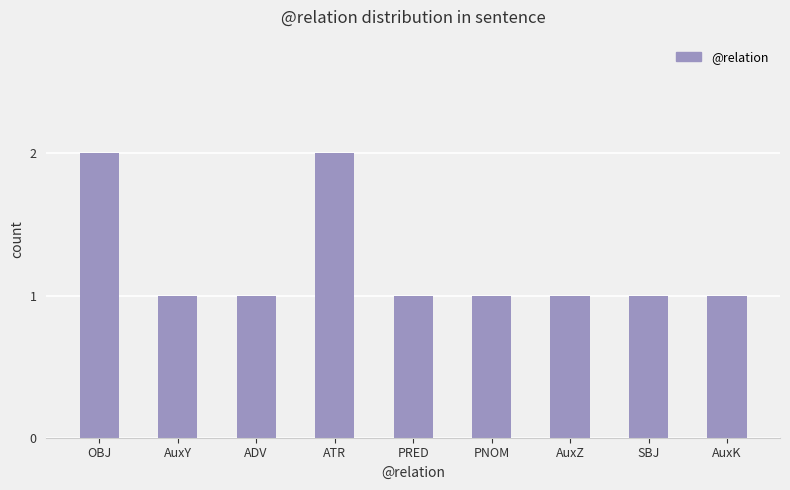

Is it true that the value at OBJ is 3?

False